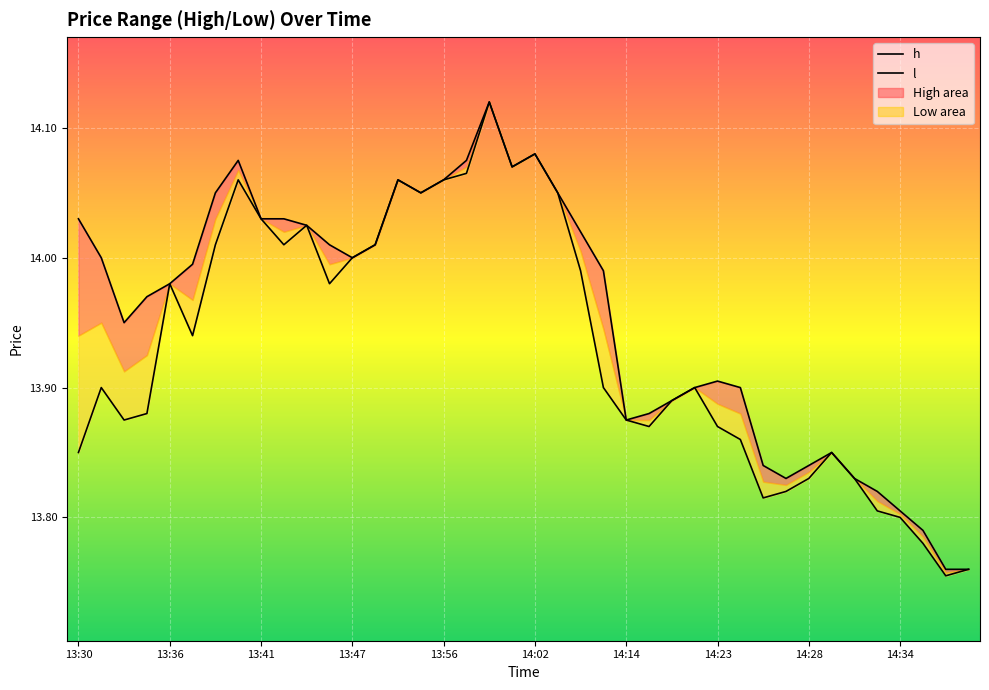

True or false: h and l intersect in this chart.

False